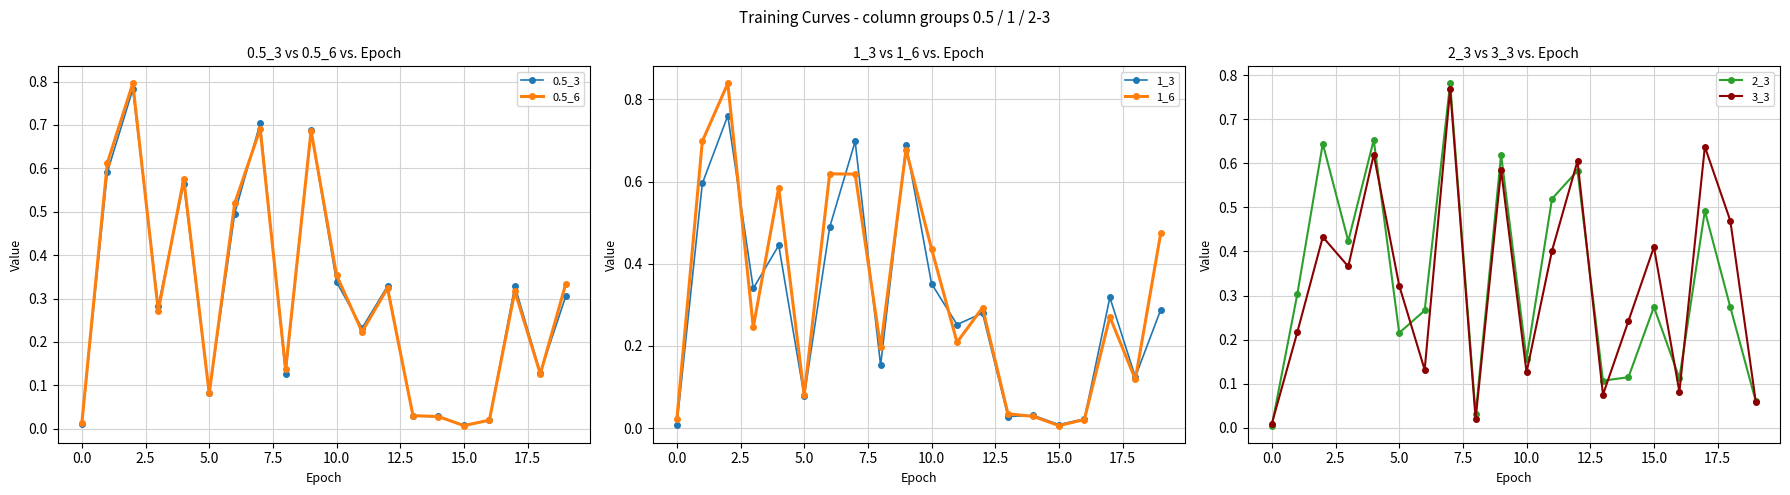

In 2_3, how many points are lower than both neighbors (excluding endpoints)?

6